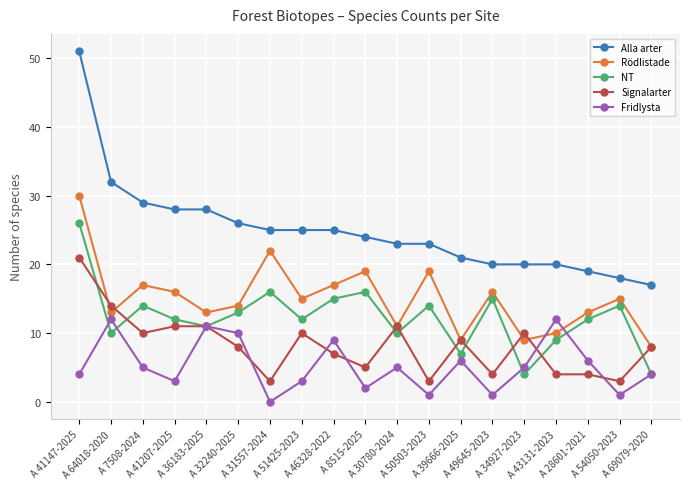

What are all the series names shown in the legend?

Alla arter, Rödlistade, NT, Signalarter, Fridlysta